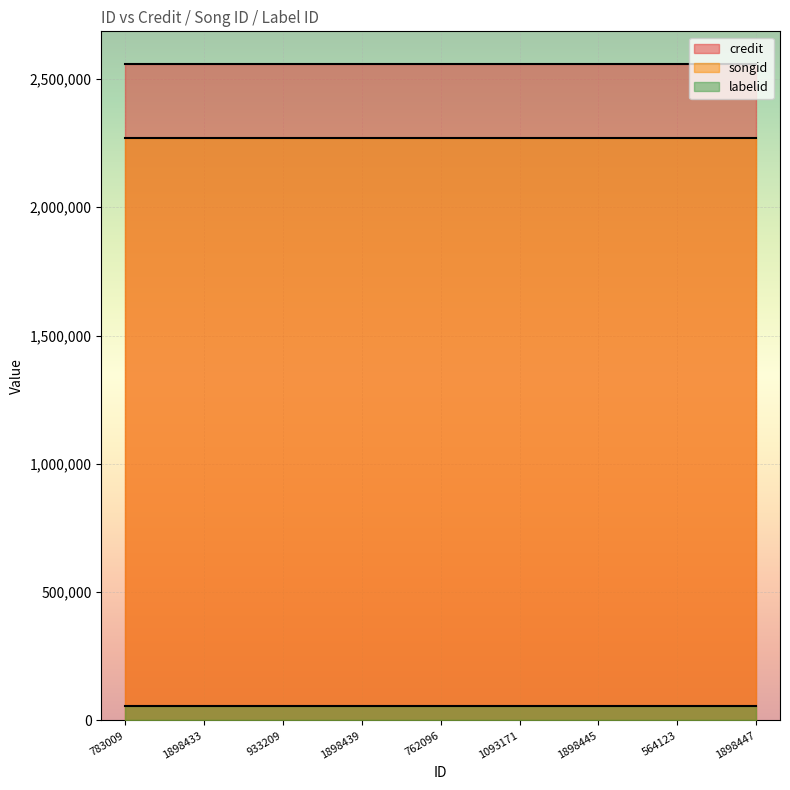

True or false: labelid and songid cross at least once.

False